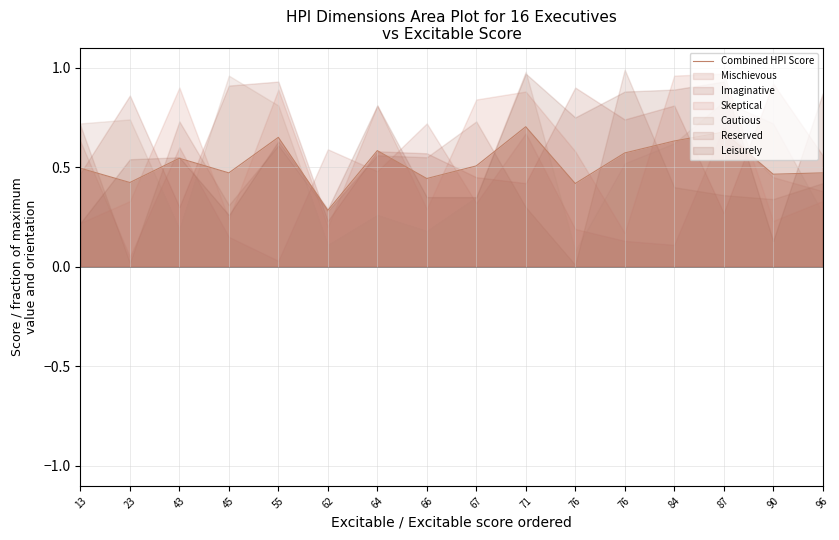

Which label corresponds to the largest value in the chart?

71